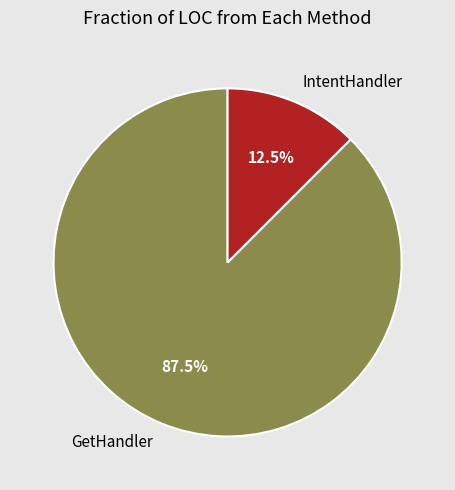

How many segments does this pie chart have?

2